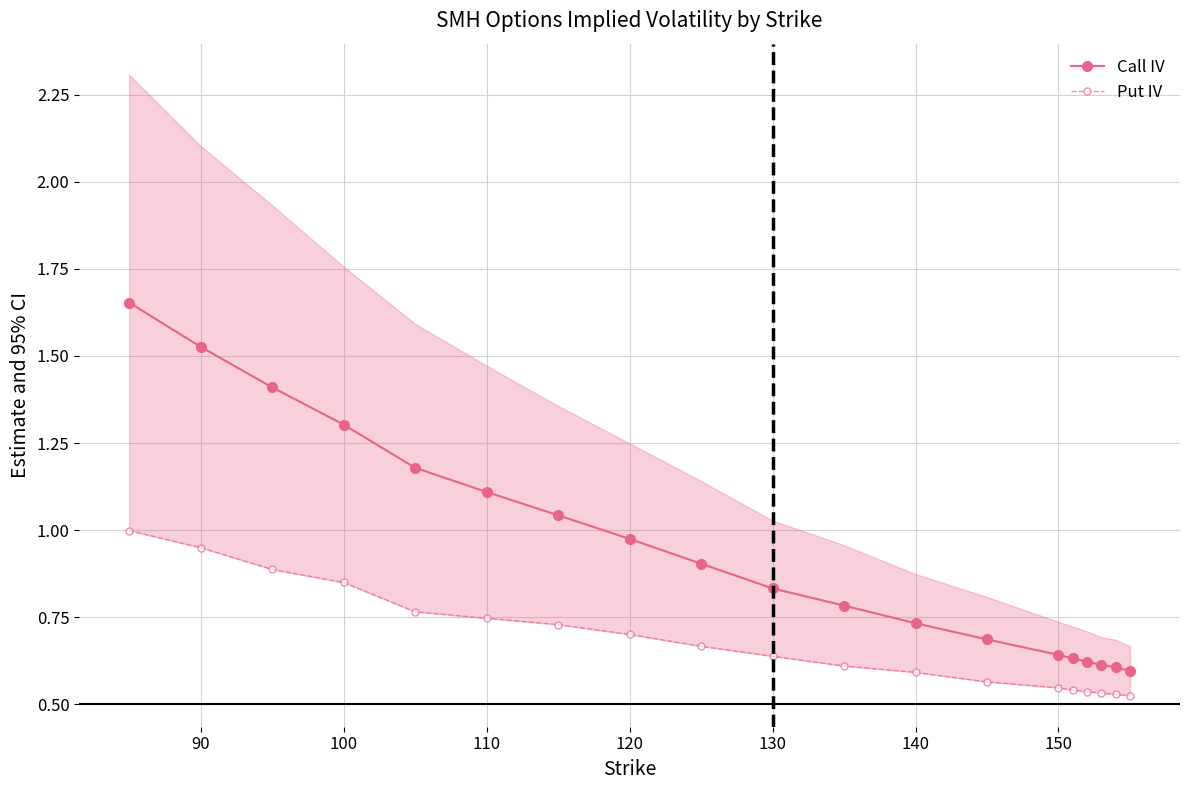

The Call IV series shows 1.5 at 110. True or false?

False